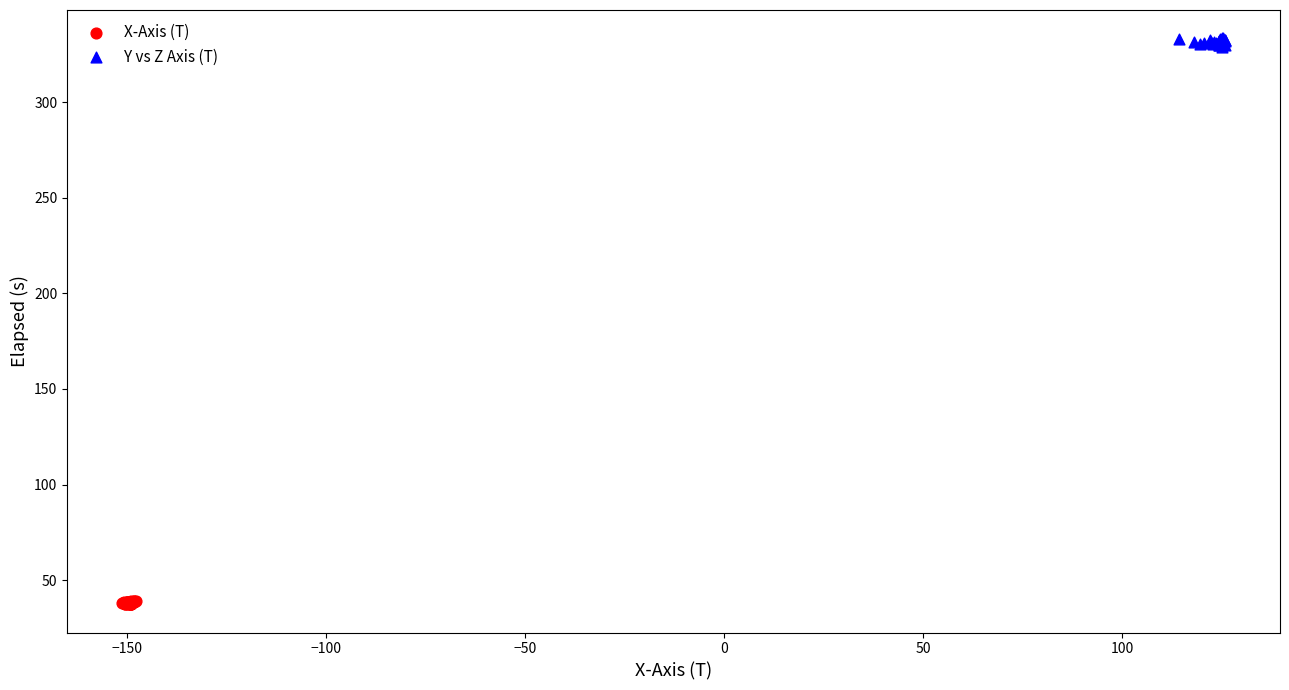

What are all the series names shown in the legend?

X-Axis (T), Y vs Z Axis (T)